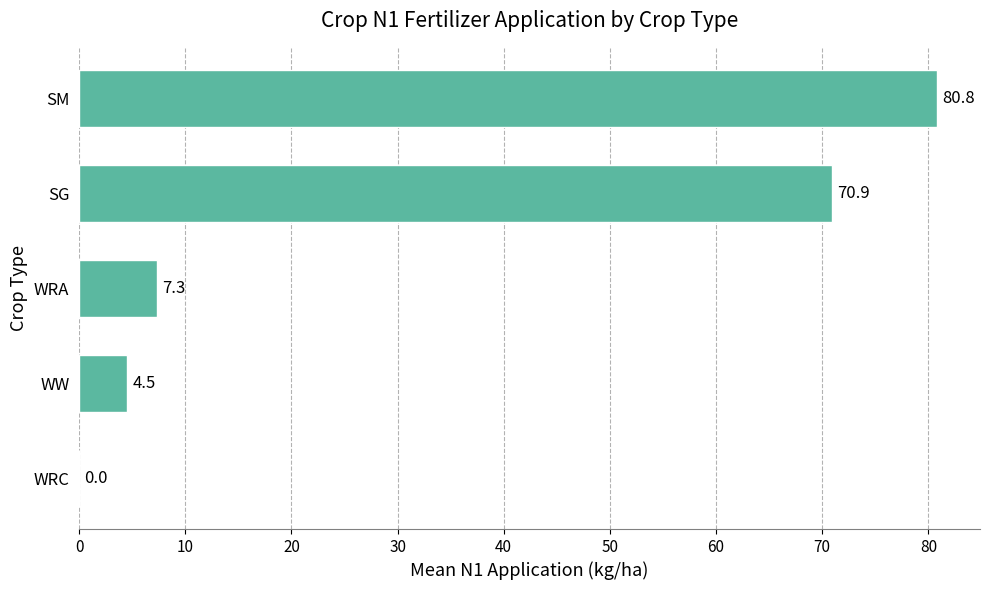

Approximately how many times larger is the value at WW compared to WRA?

0.6